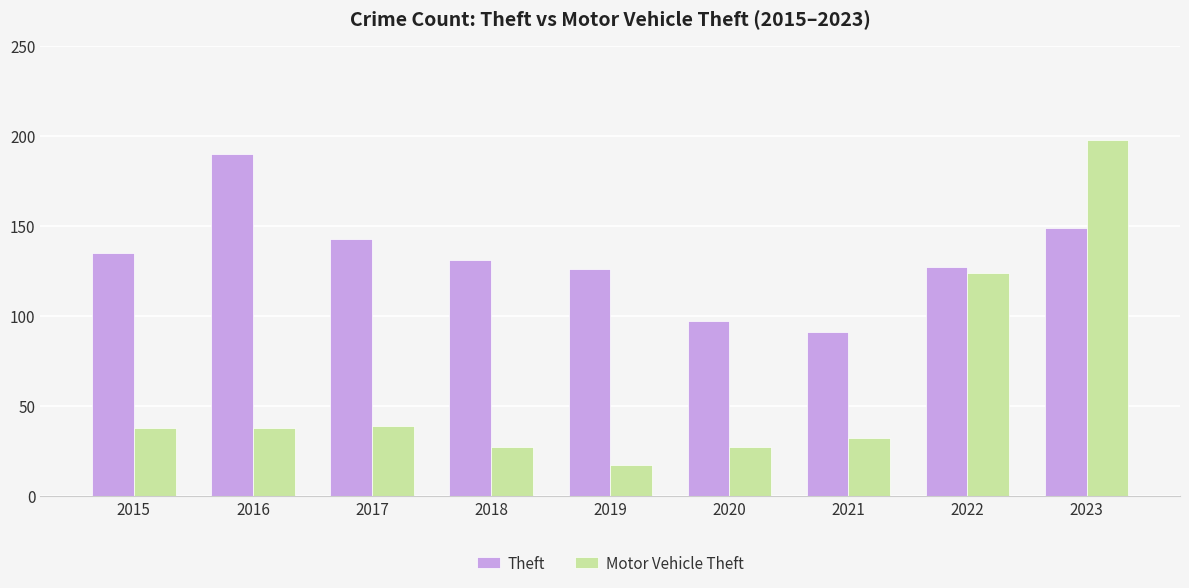

At how many categories does at least one series exceed 187?

2